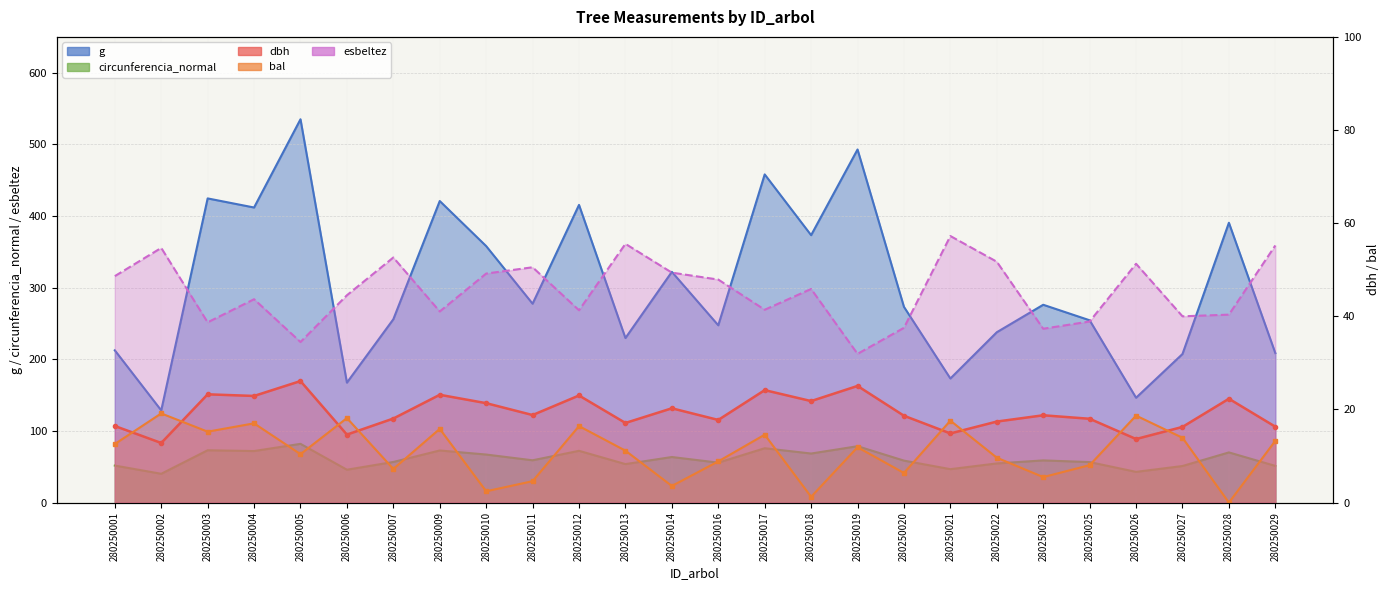

What is the difference between the maximum and minimum values in the circunferencia_normal series?

41.8